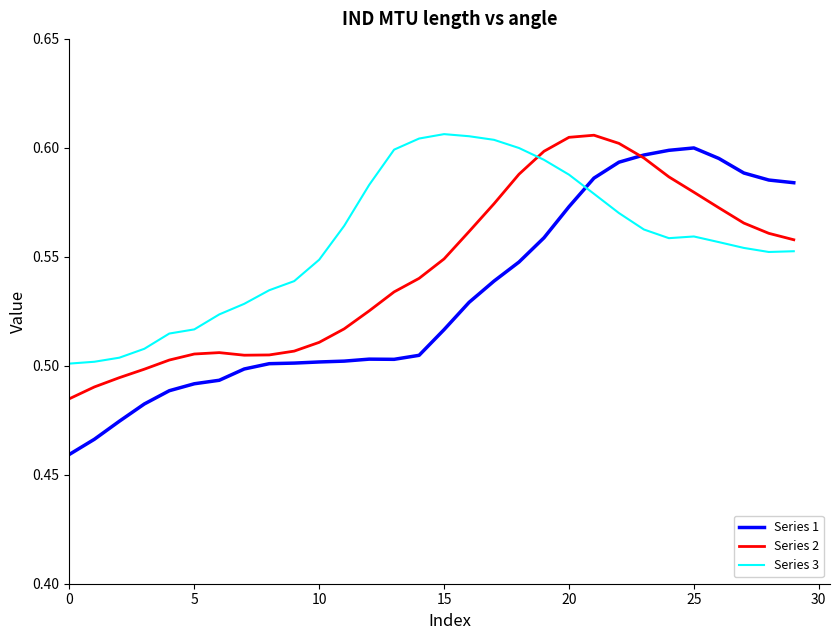

Count the number of data series in this chart.

3